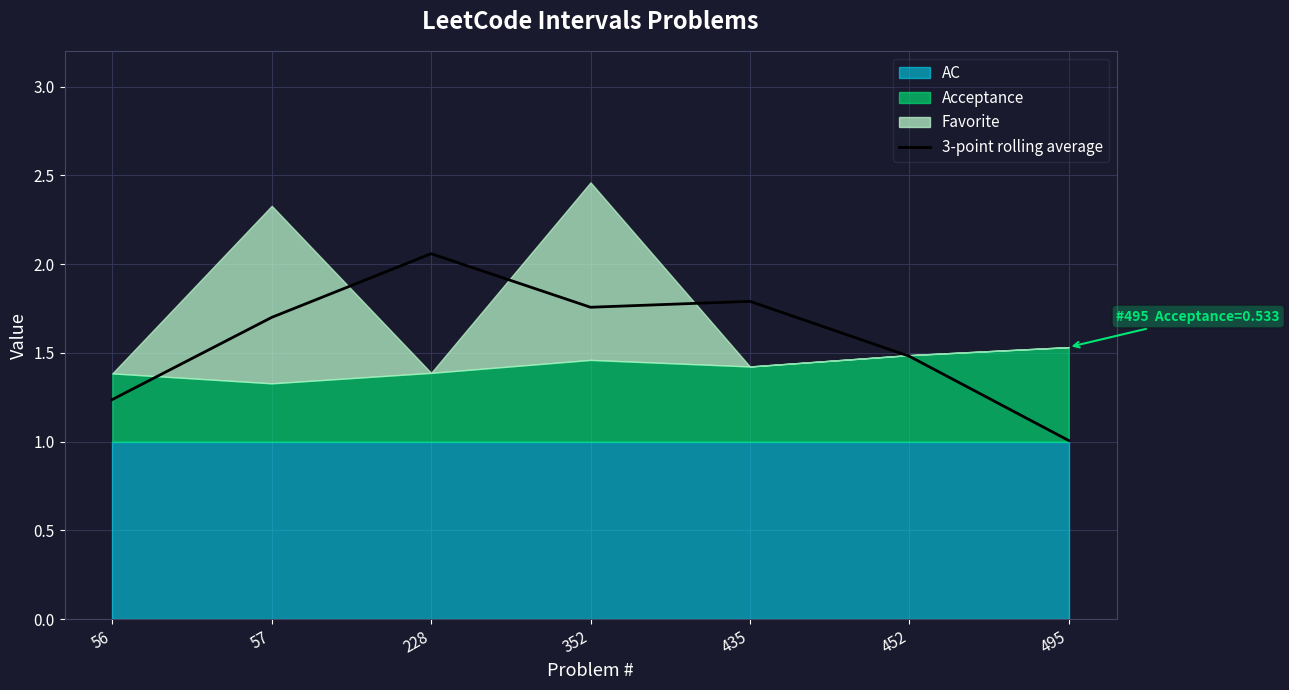

Reading right to left, what are all the values shown in this chart?

1.0	1.5	1.8	1.8	2.1	1.7	1.2